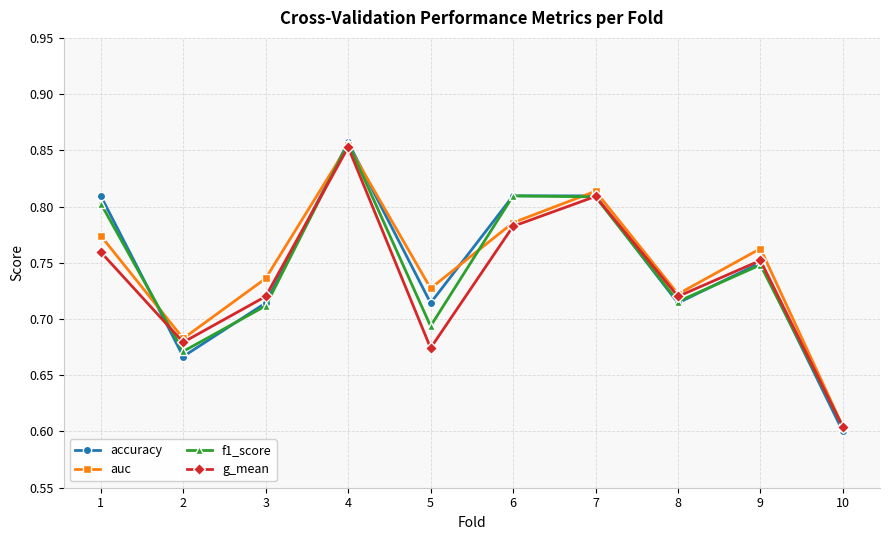

Where is the first local maximum for g_mean?

4